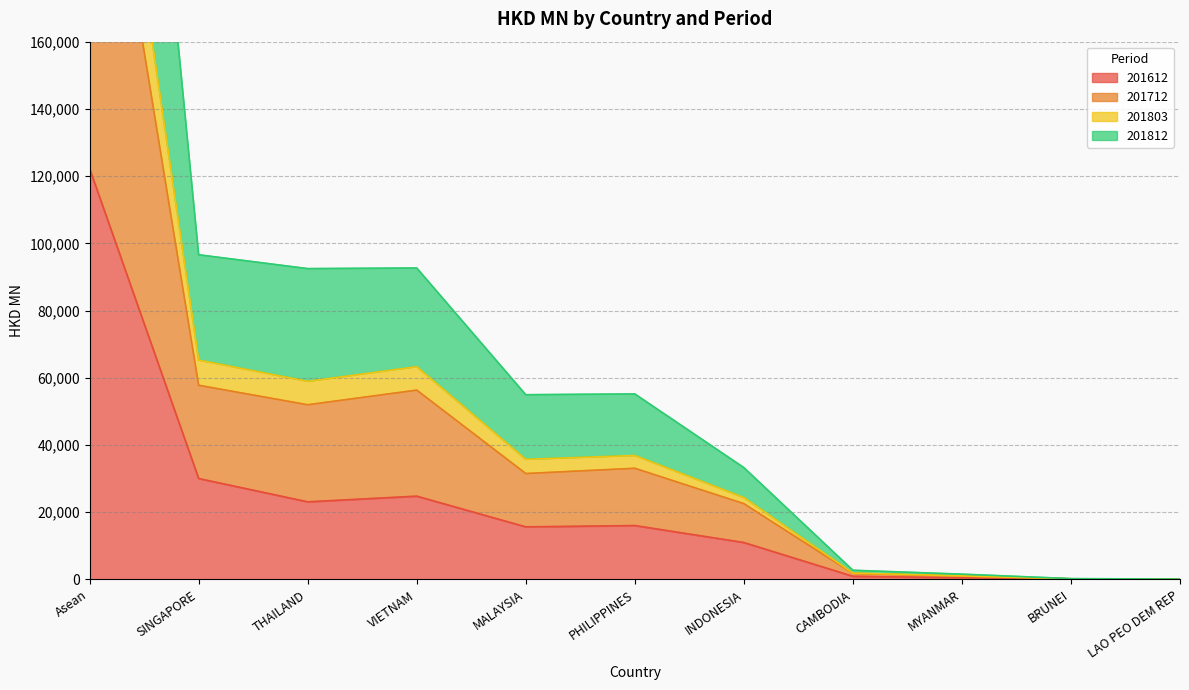

At which label is 201612 closest to 61116?

SINGAPORE